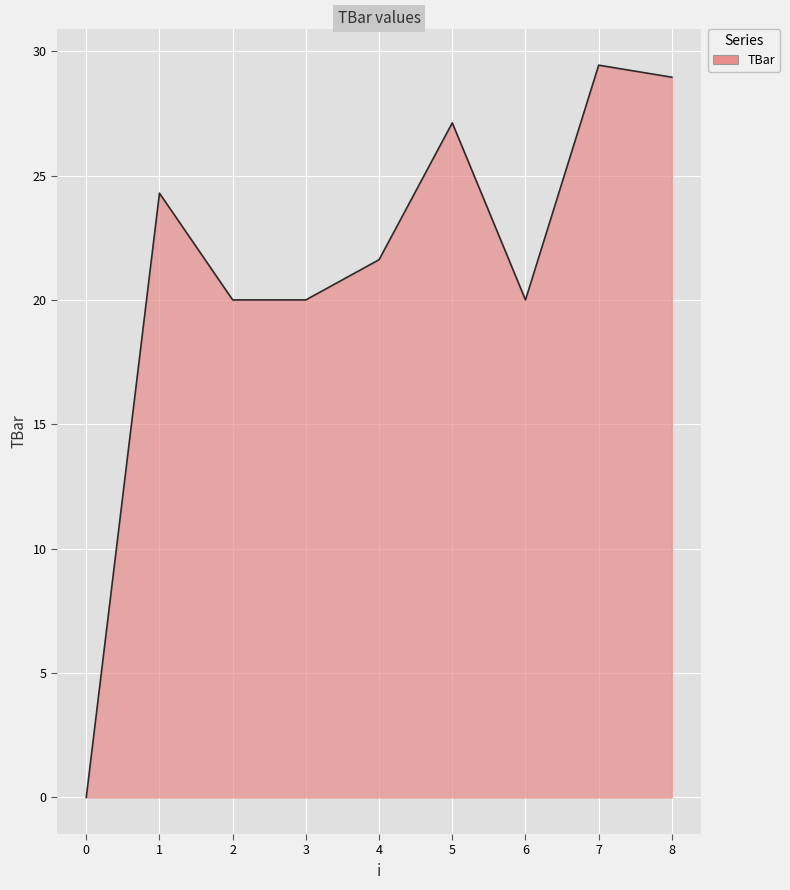

Reading right to left, extract all data points from this chart.

8=29.0	7=29.4	6=20.0	5=27.1	4=21.6	3=20.0	2=20.0	1=24.3	0=0.0